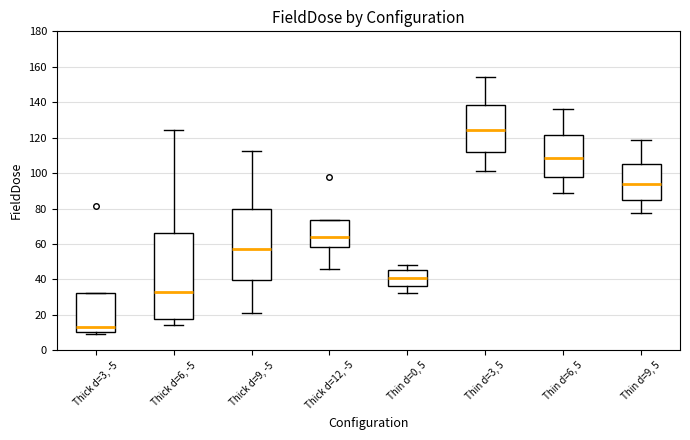

Reading left to right, transcribe this box plot: for each box, give where its median line is, the range the box spans, and where its two whiskers end, as read against the y-axis. The values are not printed on the chart, so give them approximately, as read against the axis.

Thick d=3, -5: median 14, box 10 to 32, whiskers 10 (just below the box's lower edge) to 32
Thick d=6, -5: median 32, box 18 to 66, whiskers 14 to 124
Thick d=9, -5: median 58, box 40 to 80, whiskers 22 to 112
Thick d=12, -5: median 64, box 58 to 74, whiskers 46 to 74
Thin d=0, 5: median 40, box 36 to 46, whiskers 32 to 48
Thin d=3, 5: median 124, box 112 to 138, whiskers 102 to 154
Thin d=6, 5: median 108, box 98 to 122, whiskers 88 to 136
Thin d=9, 5: median 94, box 84 to 106, whiskers 78 to 118